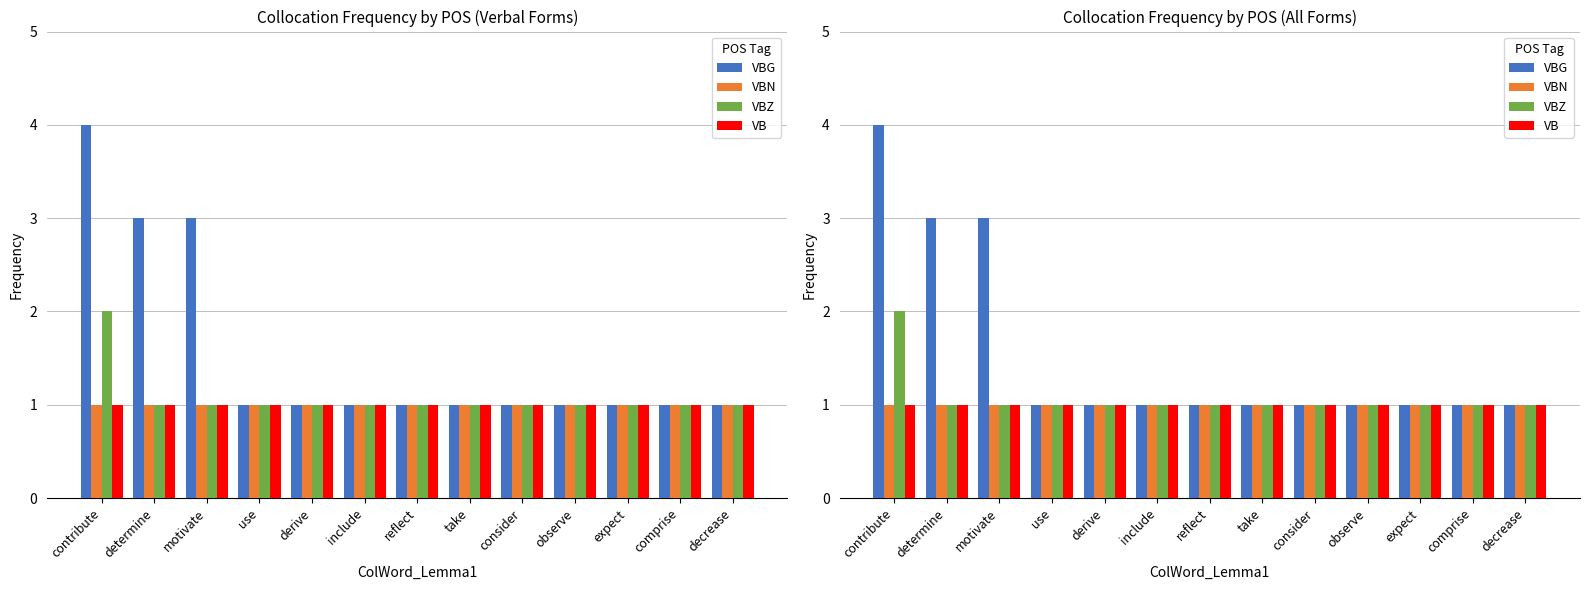

What is the total value across all series at expect?

4